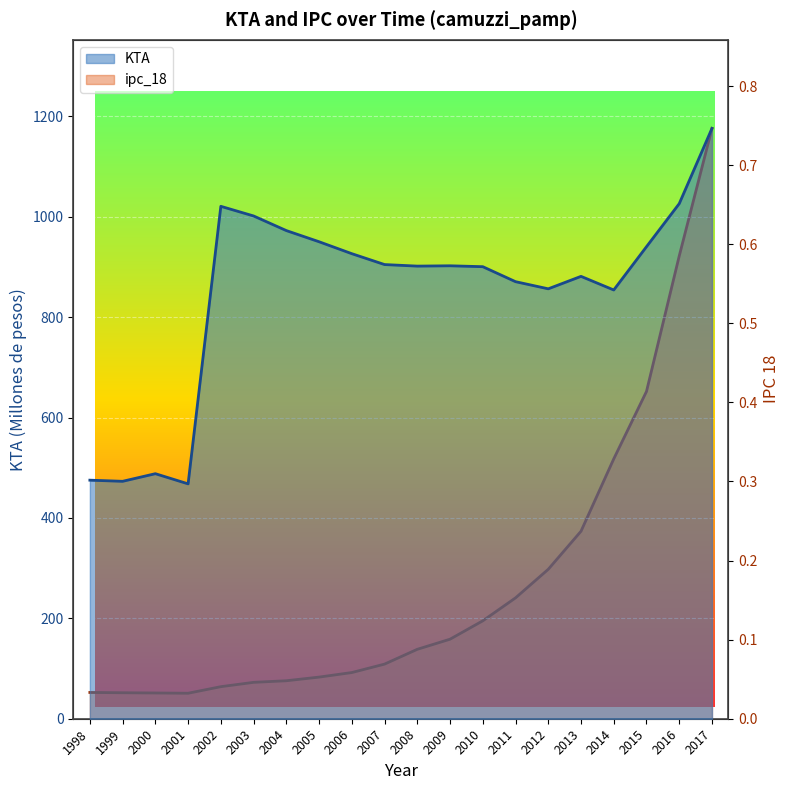

Reading left to right, what are all the values shown in this chart?

KTA: 1998=475.3	1999=473.1	2000=488.2	2001=468.0	2002=1021.0	2003=1001.8	2004=972.7	2005=950.4	2006=926.6	2007=905.0	2008=901.9	2009=902.5	2010=900.7	2011=870.9	2012=856.6	2013=881.5	2014=854.3	2015=940.5	2016=1026.3	2017=1176.3
ipc_18: 1998=0.0	1999=0.0	2000=0.0	2001=0.0	2002=0.0	2003=0.0	2004=0.0	2005=0.1	2006=0.1	2007=0.1	2008=0.1	2009=0.1	2010=0.1	2011=0.2	2012=0.2	2013=0.2	2014=0.3	2015=0.4	2016=0.6	2017=0.7